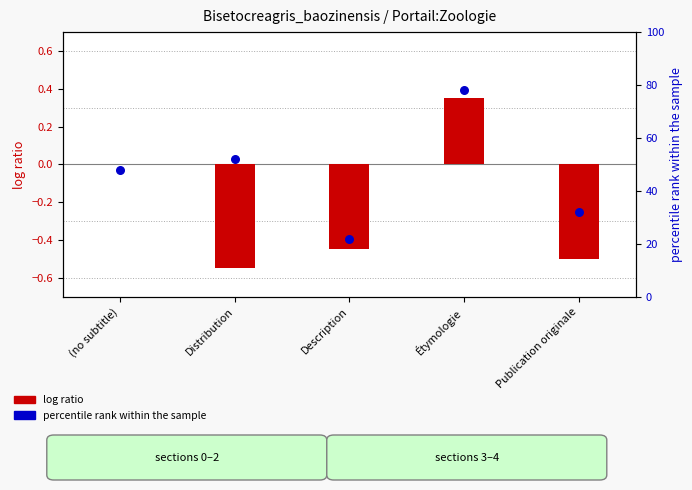

Which series contains the highest Y value?

percentile rank within the sample